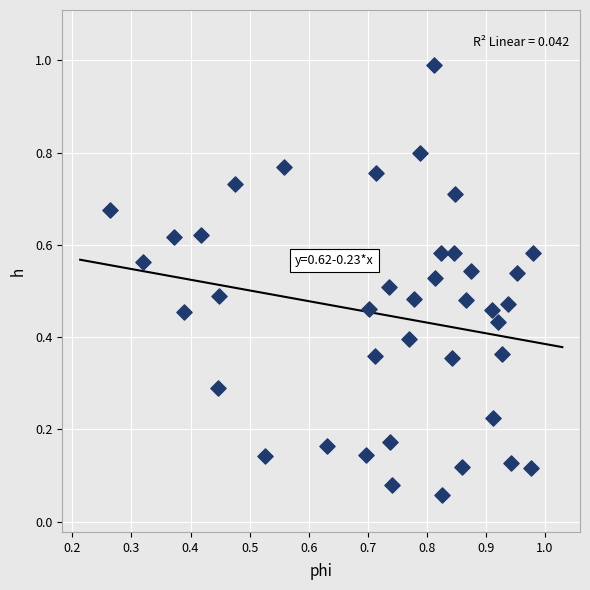

What is the range of Y values (max minus min)?

0.9